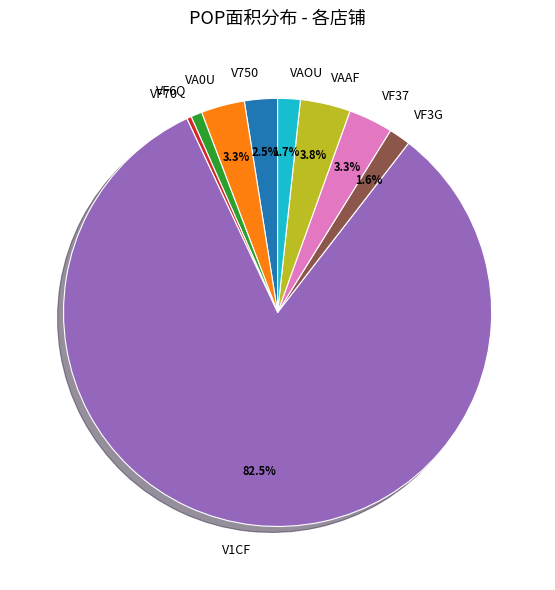

The VF37 slice represents 12% of the pie. True or false?

False